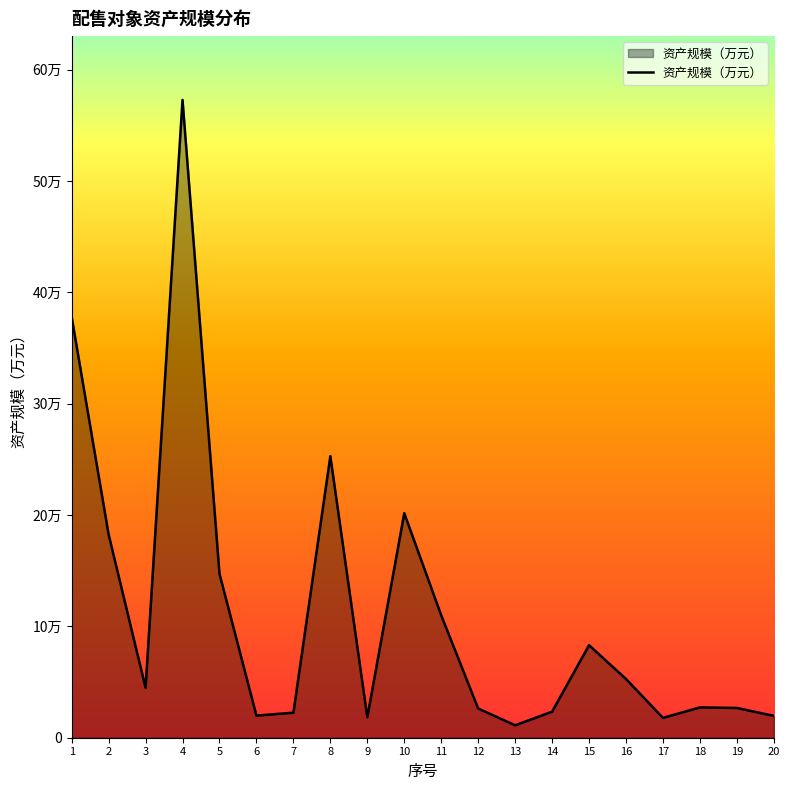

What is the change in value from 13 to 15?

+71947